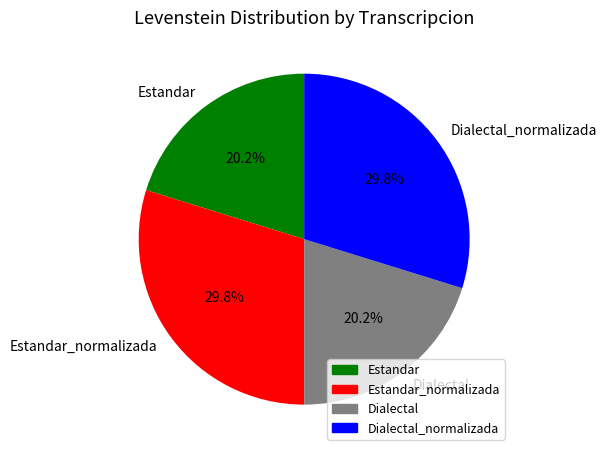

Does Dialectal account for over 50% of the chart?

No